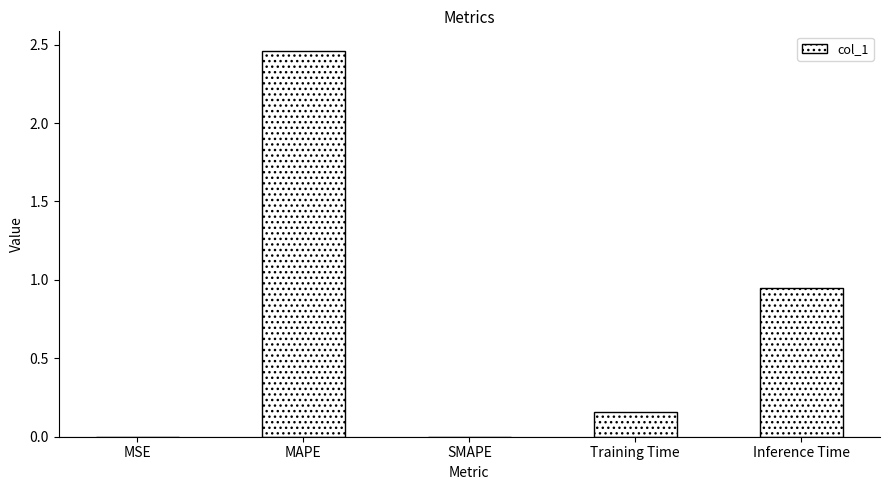

What is the sum of all values?

3.6